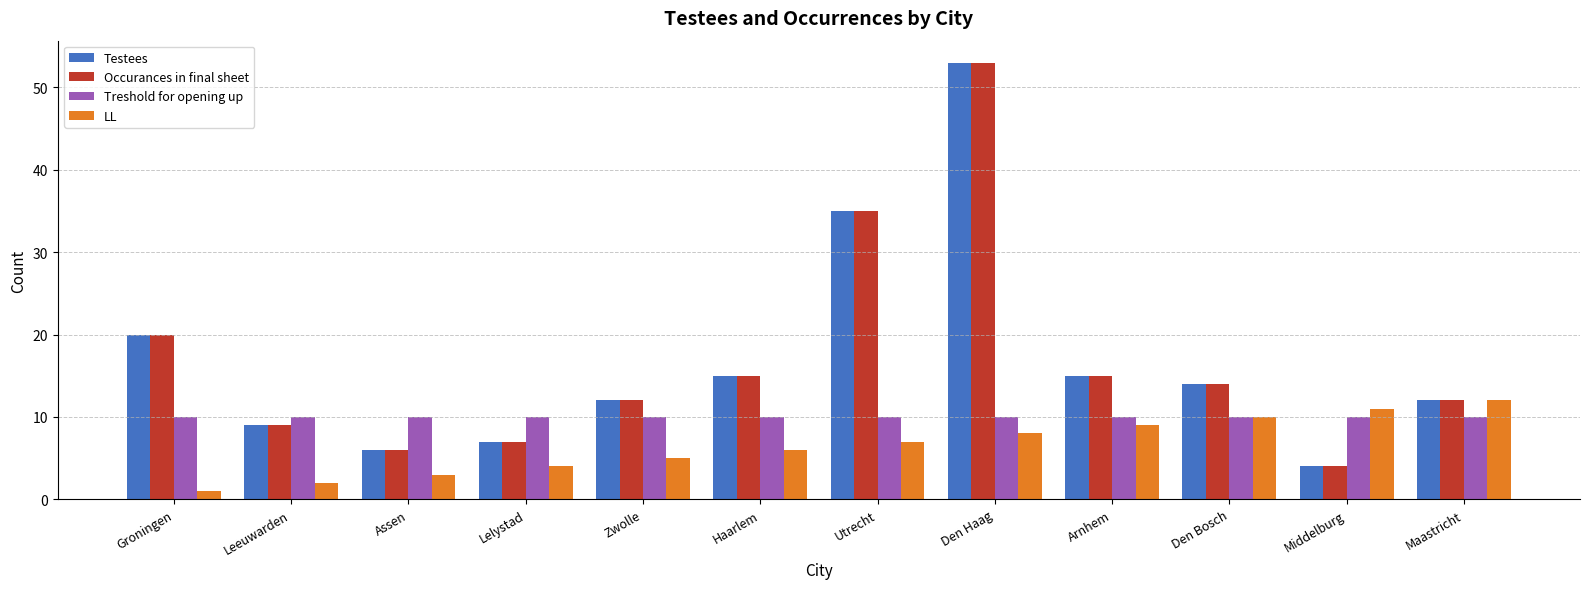

What is the average value of the Testees series?

17